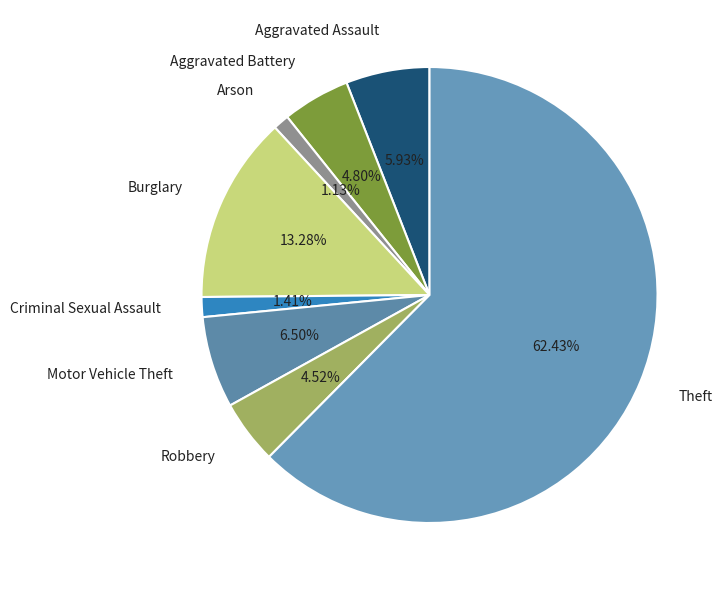

What is the largest slice in the pie chart?

Theft